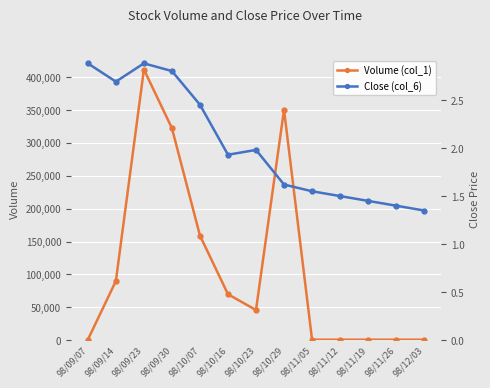

At which label is Close (col_6) closest to 2?

98/10/23